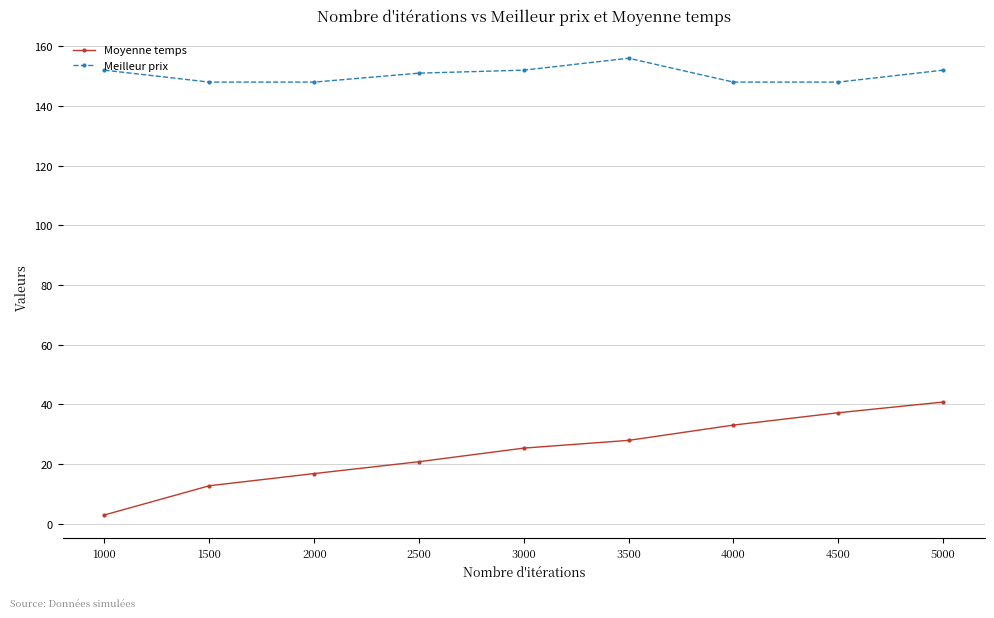

What is the value of the Moyenne temps point at the 4th from the left?

20.8